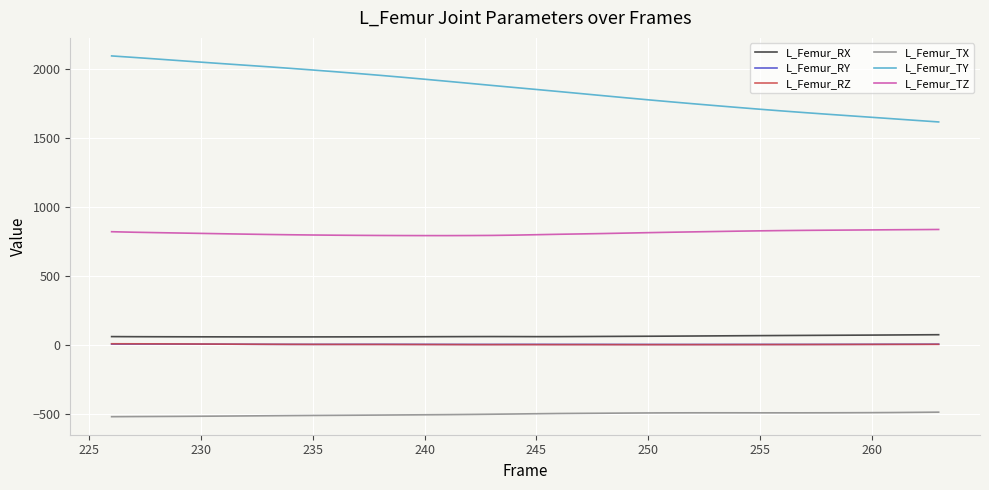

What is the greatest value displayed?

2094.8